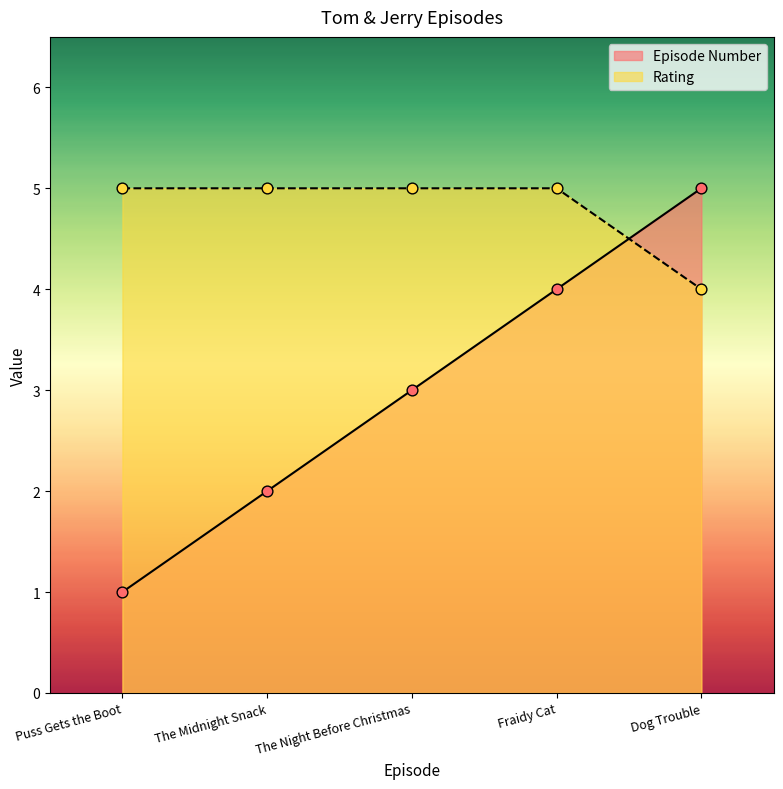

What is the total value across all series at Puss Gets the Boot?

6